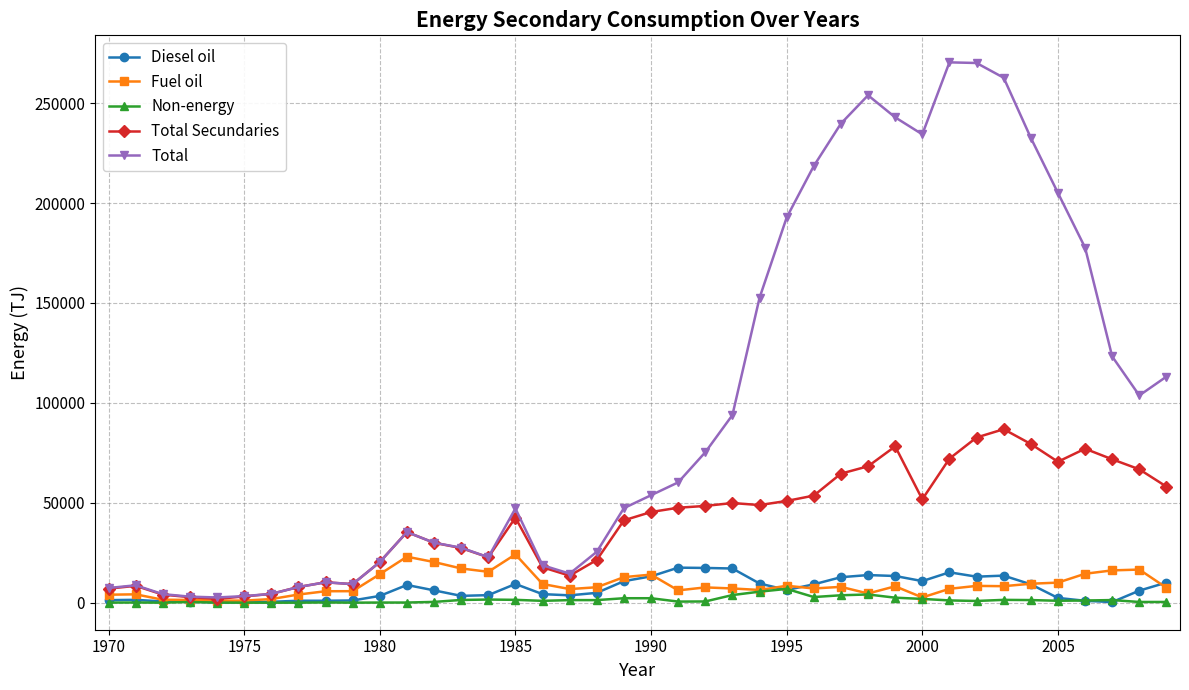

True or false: Fuel oil has more than 2 points higher than both neighbors.

True